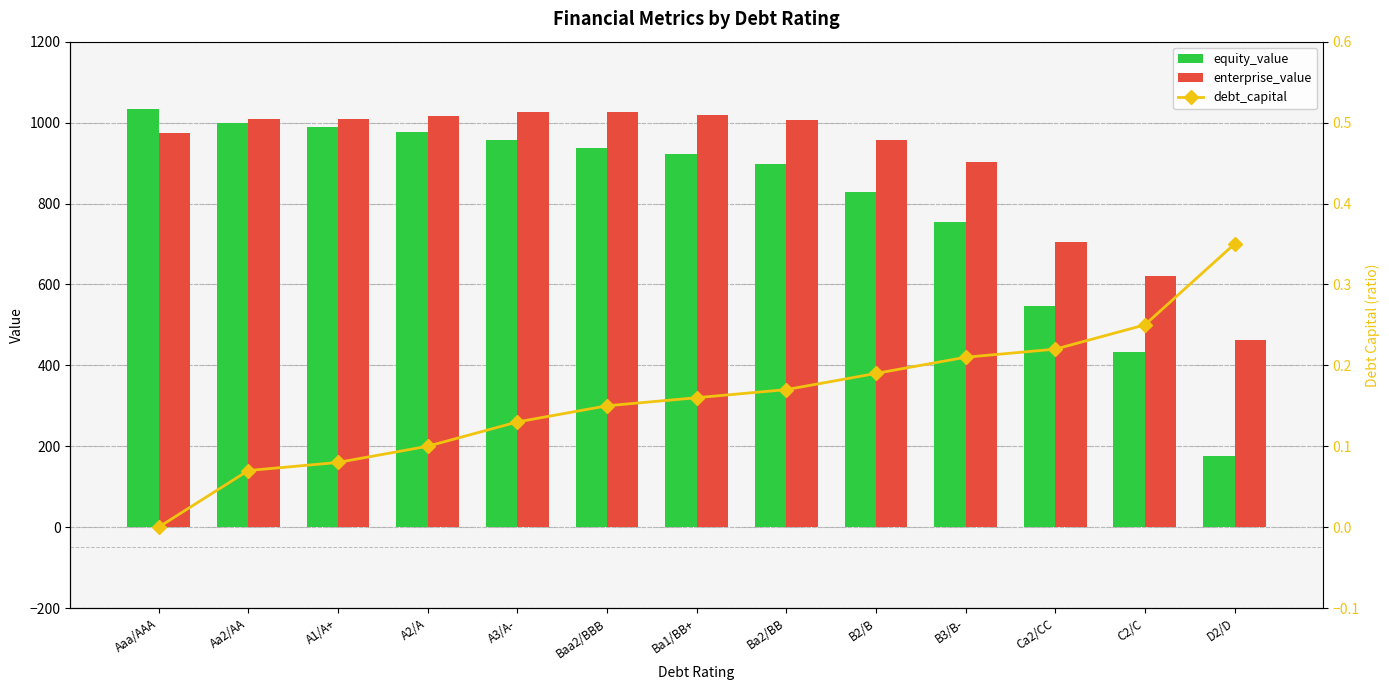

Reading left to right, what are all the values shown in this chart?

equity_value: 1033.1	998.7	989.8	976.7	956.7	937.2	921.4	897.6	828.4	754.7	546.6	433.0	176.5
enterprise_value: 973.4	1008.1	1009.1	1015.7	1025.4	1025.6	1019.7	1005.8	956.3	902.4	704.1	620.1	462.5
debt_capital: 0.0	0.1	0.1	0.1	0.1	0.1	0.2	0.2	0.2	0.2	0.2	0.2	0.3